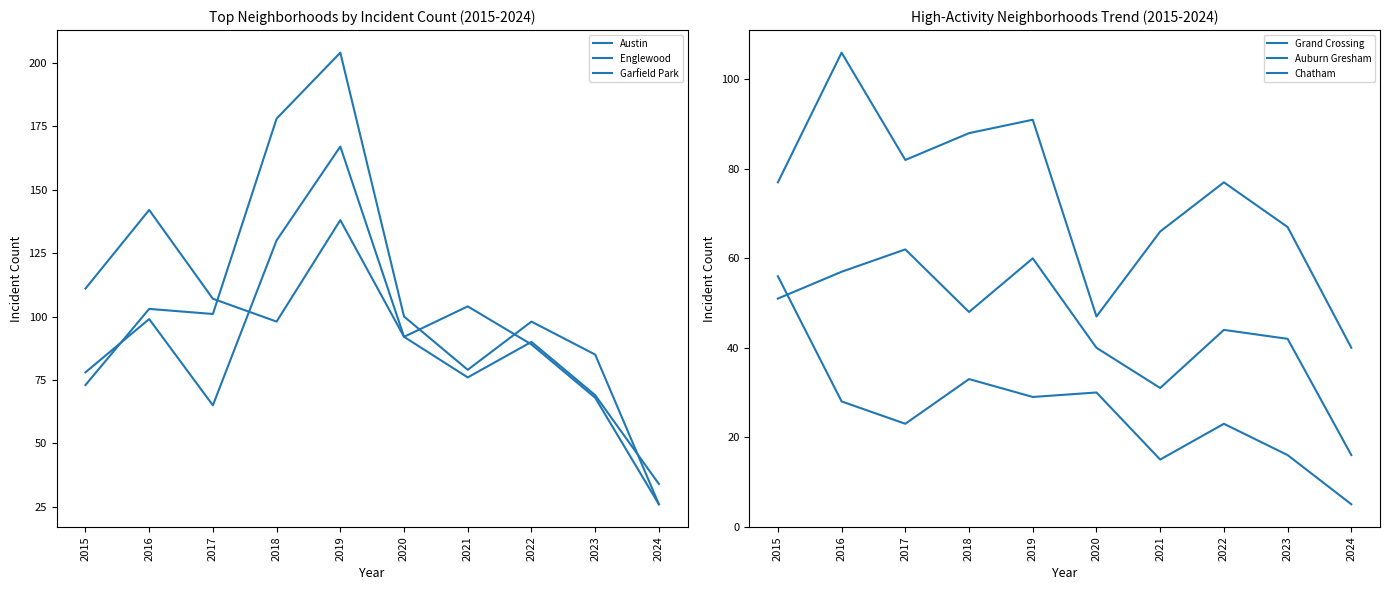

True or false: Auburn Gresham and Grand Crossing cross at least once.

False